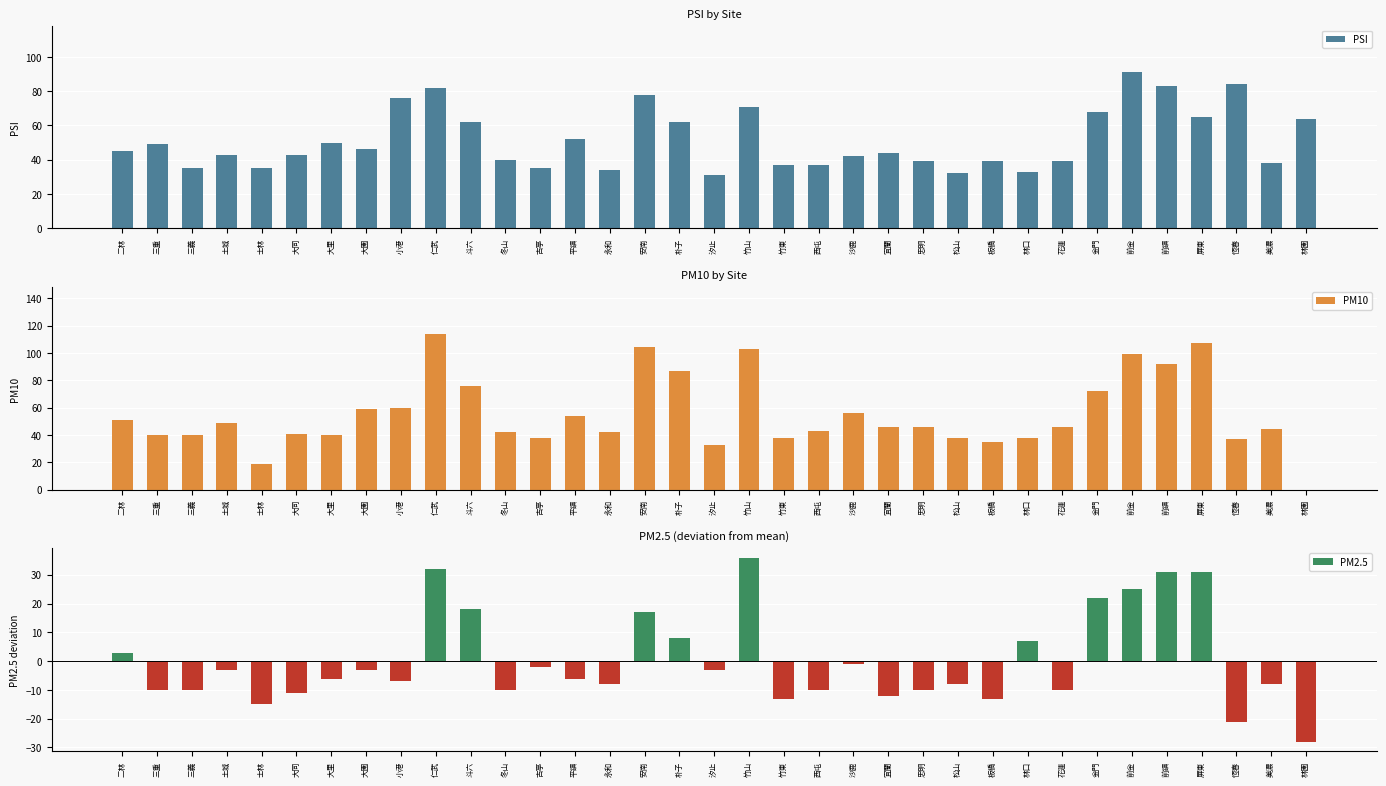

The value of PM10 at 三重 is 8.8. True or false?

False